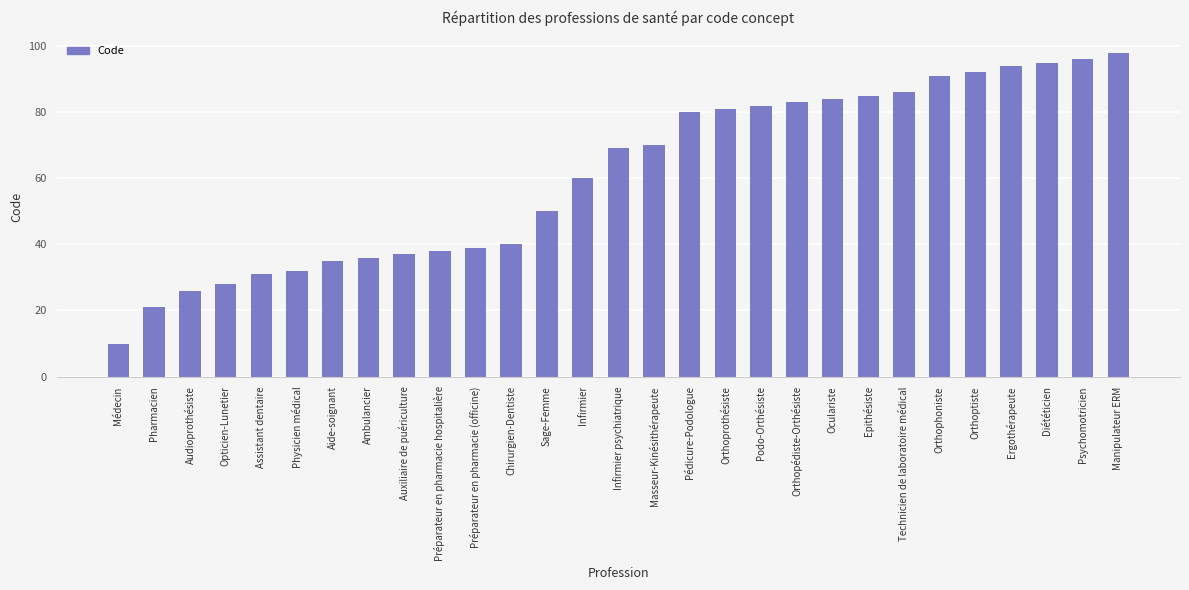

Which label corresponds to the smallest value in the chart?

Médecin